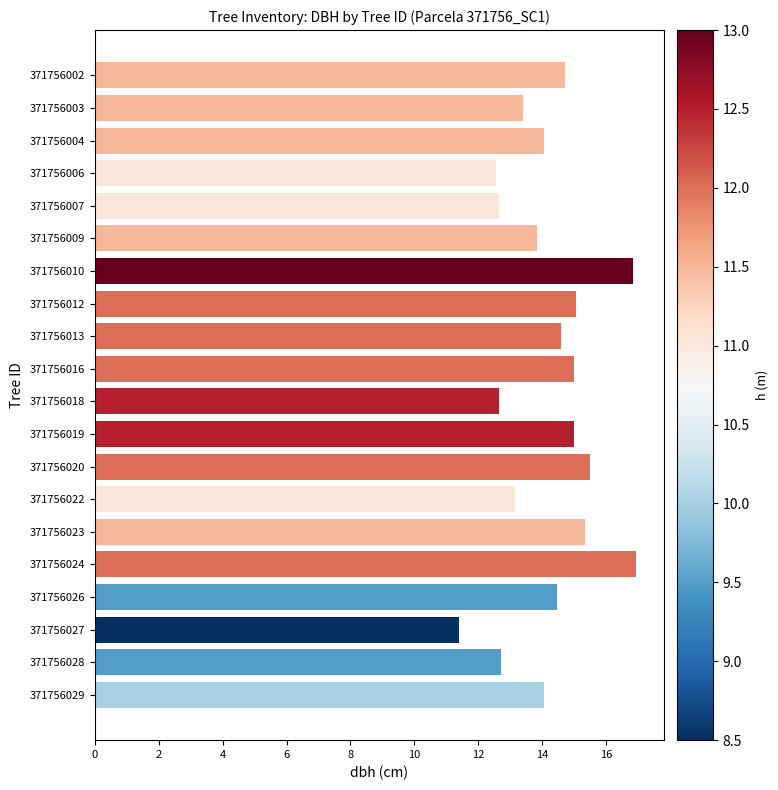

What is the value of the 3rd bar from the top?

14.1